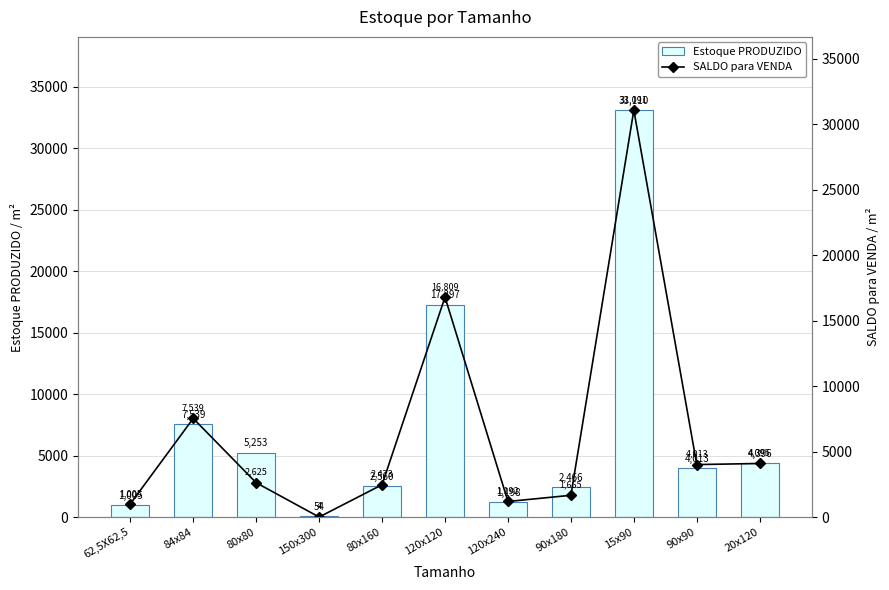

Reading right to left, transcribe all the data shown in this chart.

Estoque PRODUZIDO: 20x120=4396.2	90x90=4013.4	15x90=33109.6	90x180=2465.6	120x240=1198.1	120x120=17296.6	80x160=2560.0	150x300=54.0	80x80=5253.1	84x84=7539.2	62,5X62,5=1004.7
SALDO para VENDA: 20x120=4095.2	90x90=4013.4	15x90=31090.6	90x180=1665.4	120x240=1192.3	120x120=16809.0	80x160=2473.0	150x300=4.5	80x80=2624.6	84x84=7539.2	62,5X62,5=1004.7